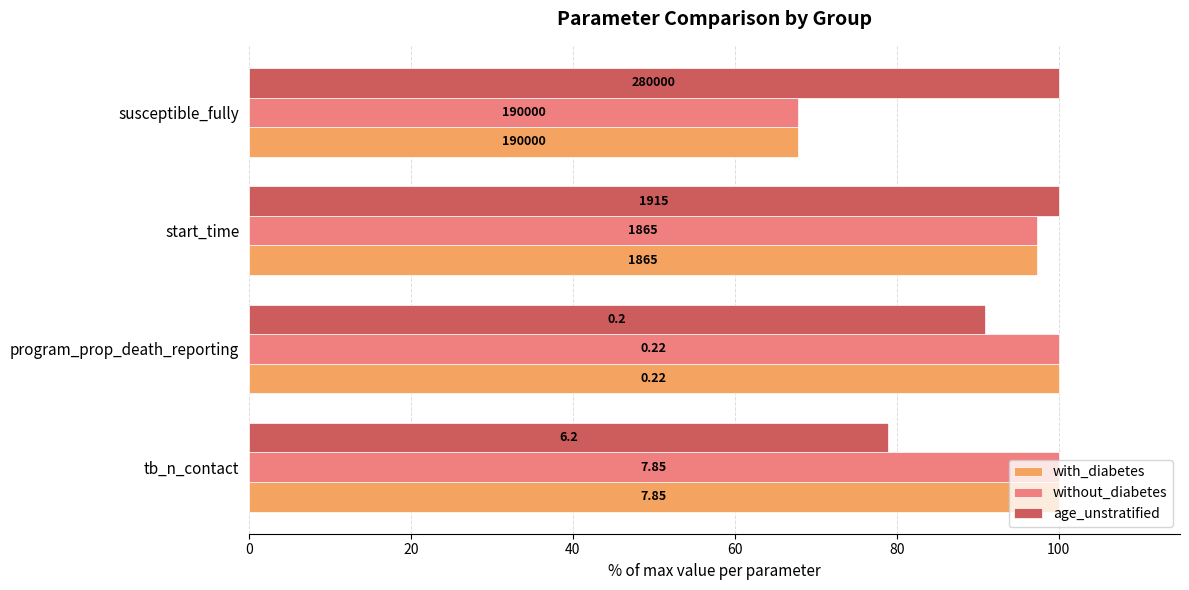

What are all the series names shown in the legend?

with_diabetes, without_diabetes, age_unstratified